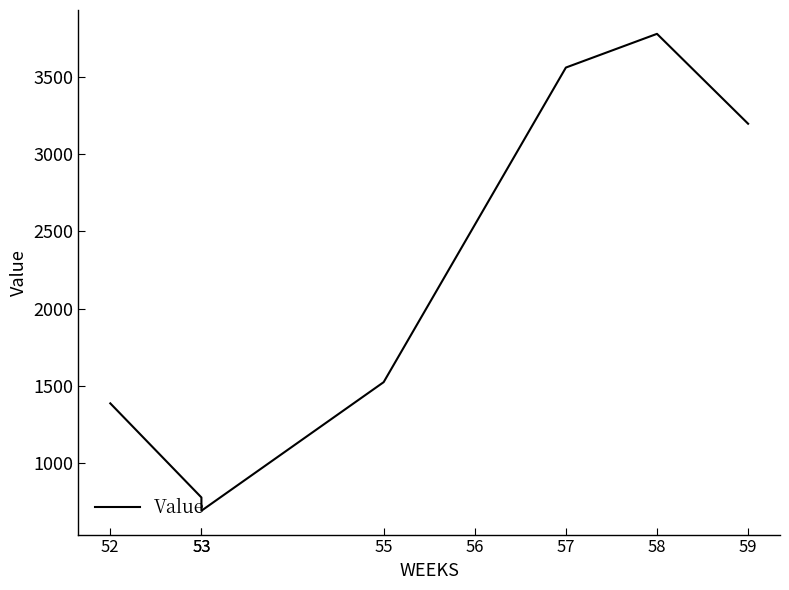

What is the sum of all values?

17463.4